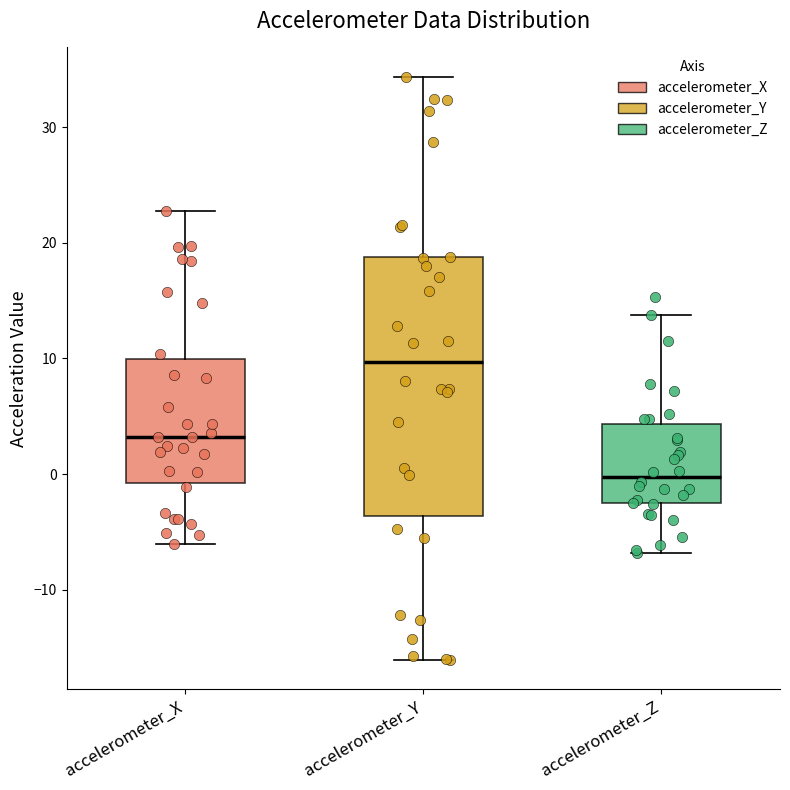

Reading left to right, read every box against the y-axis: the position of its median line, the range the box covers, and the ends of its whiskers. The values are not printed on the chart, so give them approximately, as read against the axis.

accelerometer_X: median 3, box -1 to 10, whiskers -6 to 23
accelerometer_Y: median 10, box -4 to 19, whiskers -16 to 34
accelerometer_Z: median 0, box -3 to 4, whiskers -7 to 14